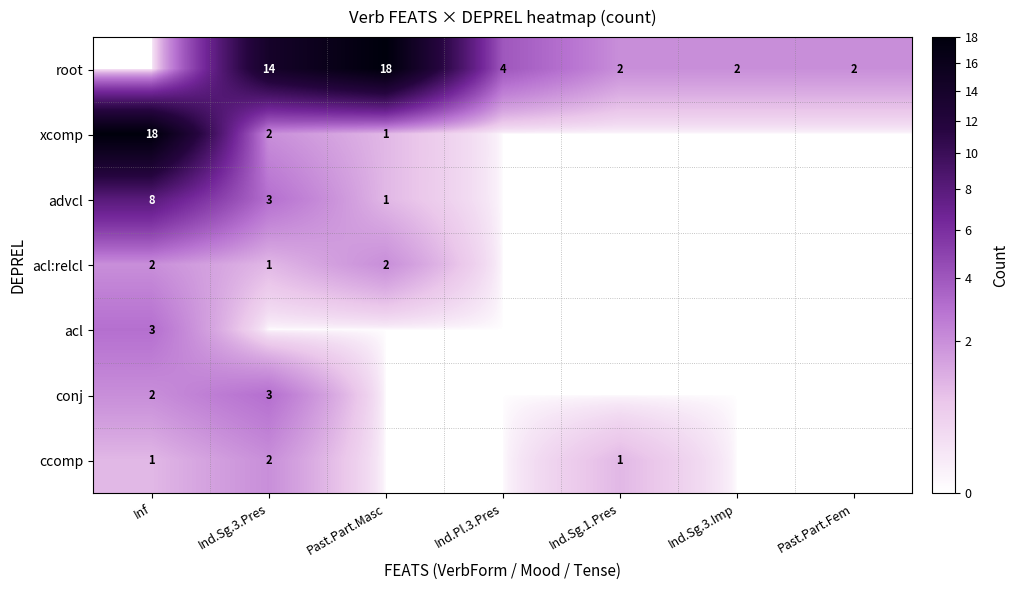

True or false: ccomp has a value of 1 at Ind.Sg.1.Pres.

True